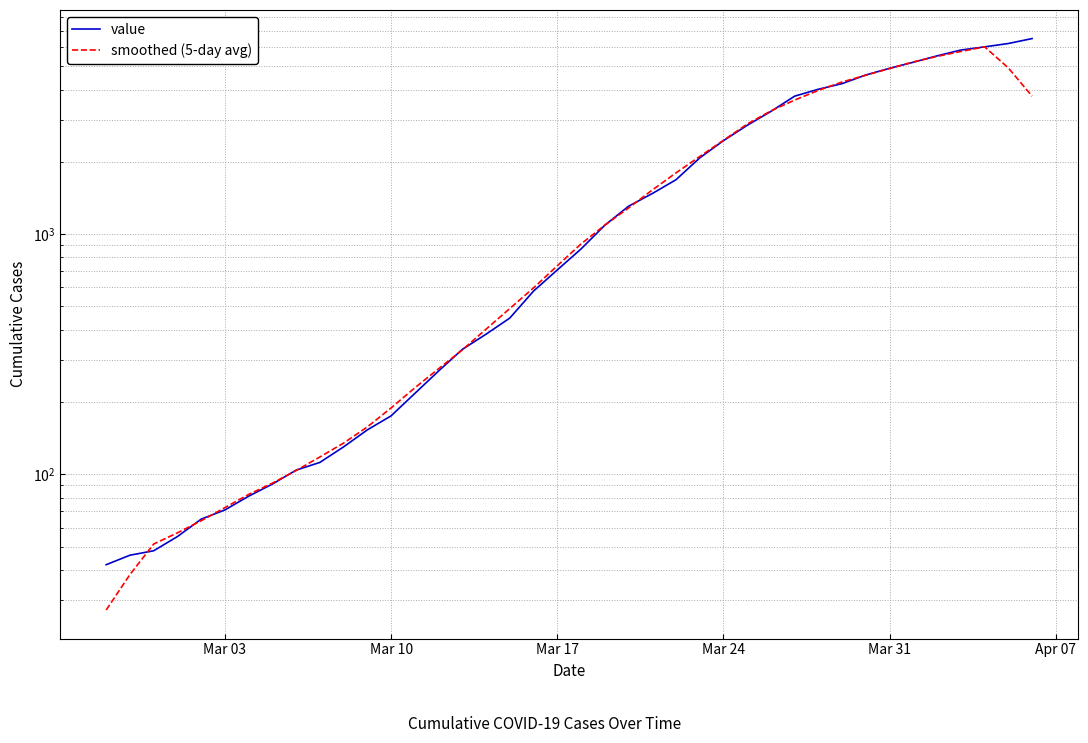

True or false: value has more than 2 points higher than both neighbors.

False